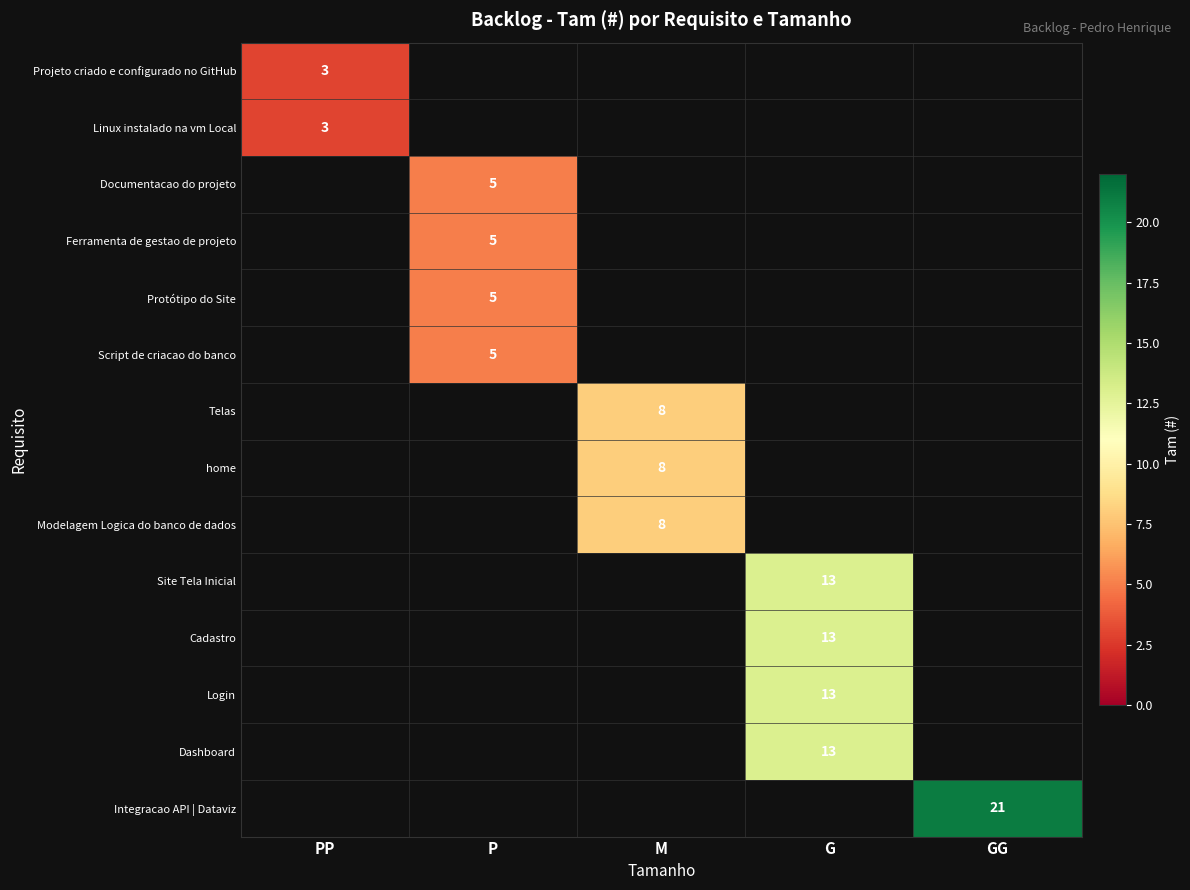

The value of Linux instalado na vm Local at PP is 3. True or false?

True